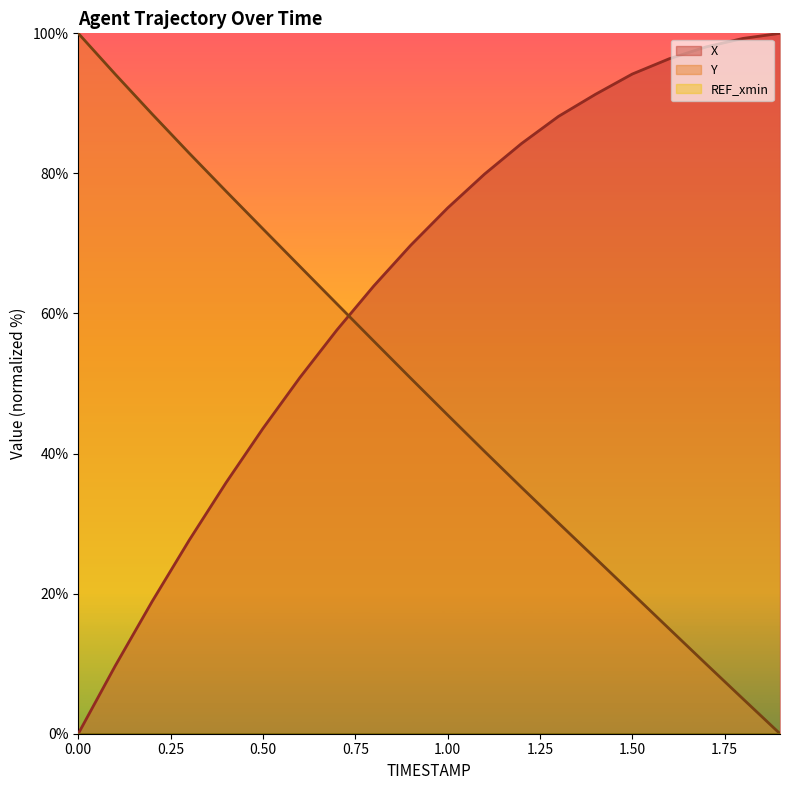

Reading left to right, extract all data points from this chart.

X: 0.0	9.7	18.9	27.6	35.8	43.6	50.8	57.6	63.9	69.7	75.1	79.9	84.3	88.1	91.3	94.2	96.4	98.1	99.3	100.0
Y: 100.0	94.2	88.5	82.9	77.5	72.1	66.7	61.4	56.1	50.8	45.5	40.3	35.2	30.1	25.1	20.0	15.0	10.0	5.0	0.0